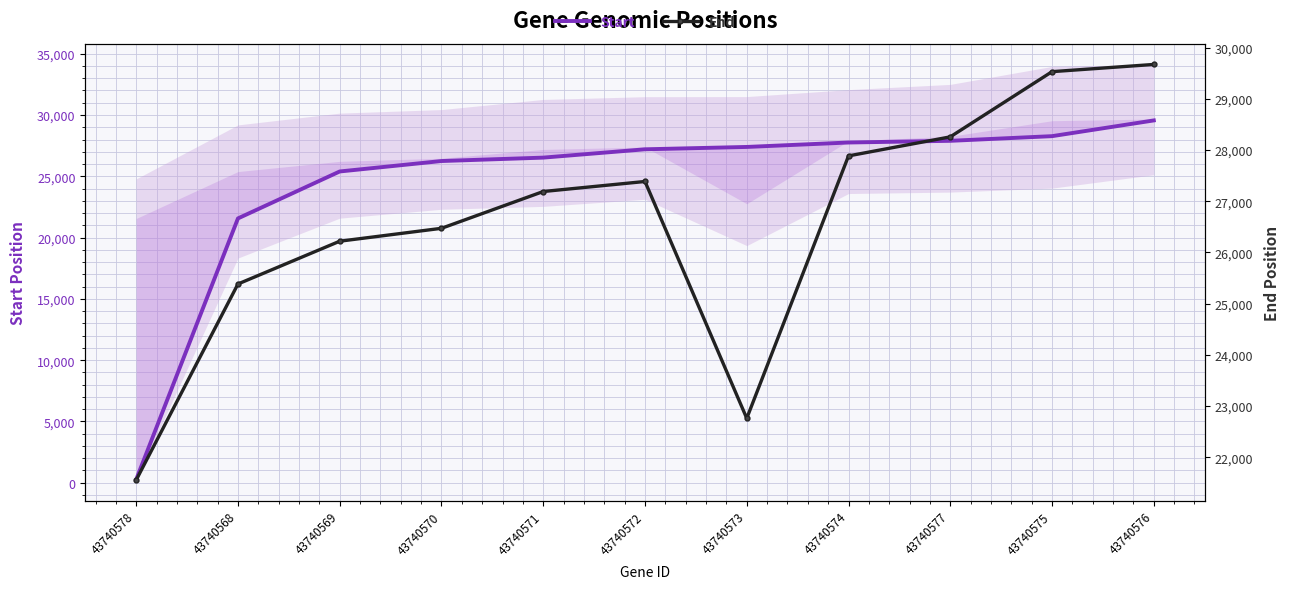

What is the smallest value displayed?

266